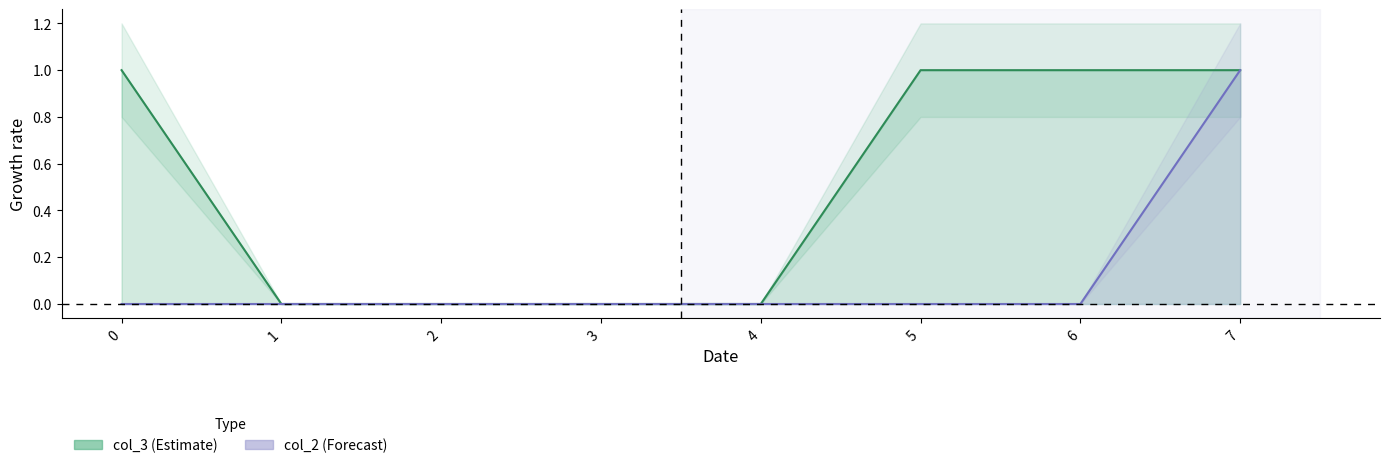

How many distinct data groups are displayed?

2